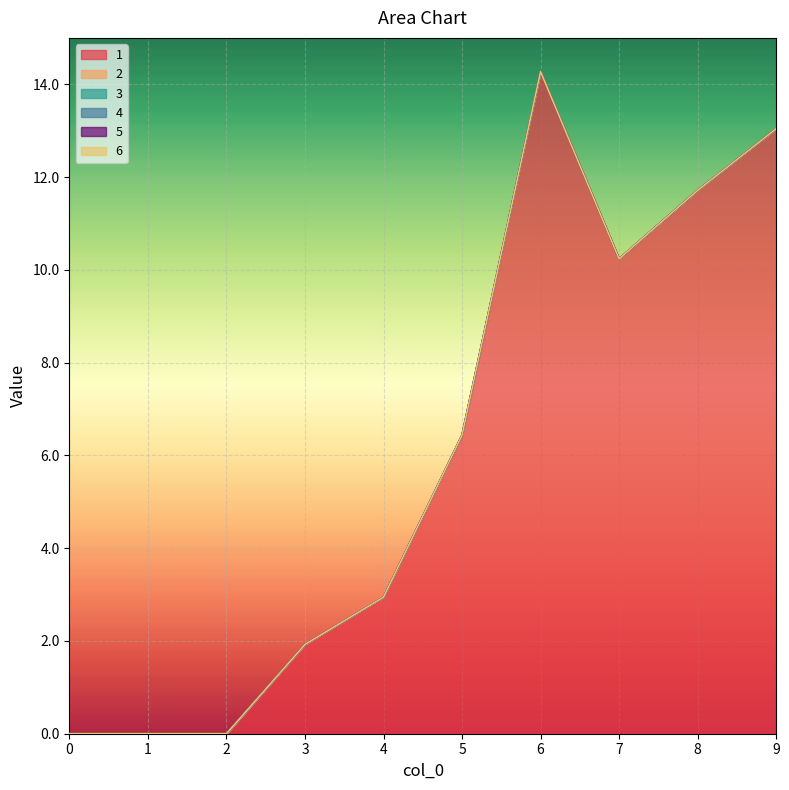

True or false: 3 and 1 intersect in this chart.

False